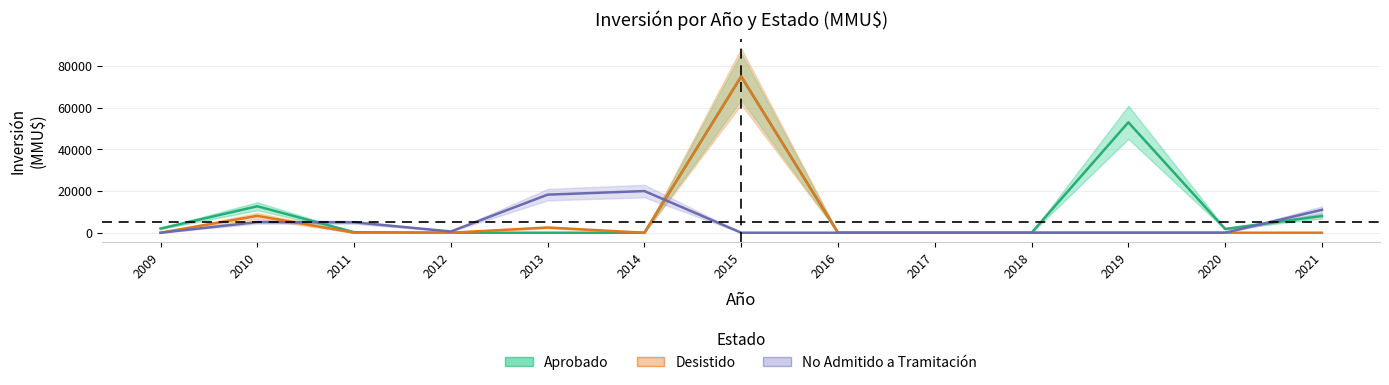

In Aprobado, how many points are higher than both neighbors (excluding endpoints)?

3